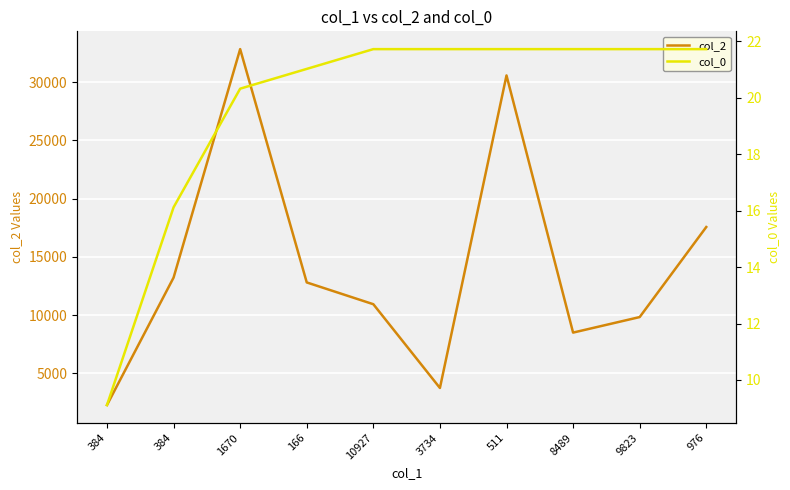

Which series has the largest total across all categories?

col_2